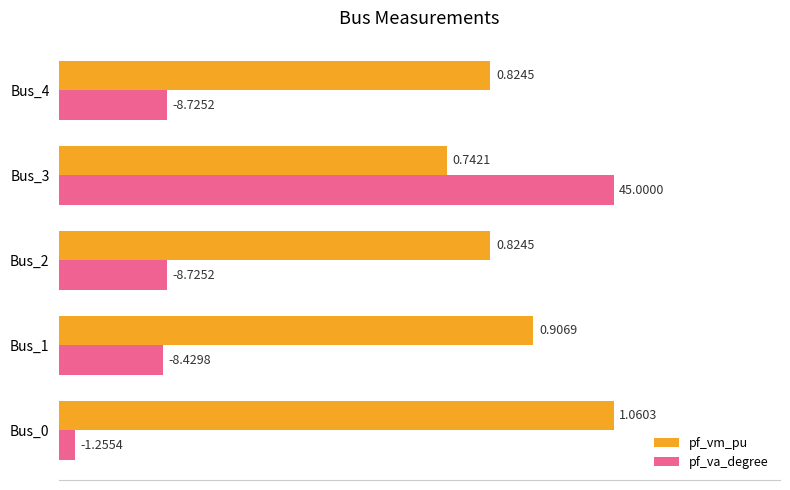

What are all the series names shown in the legend?

pf_vm_pu, pf_va_degree